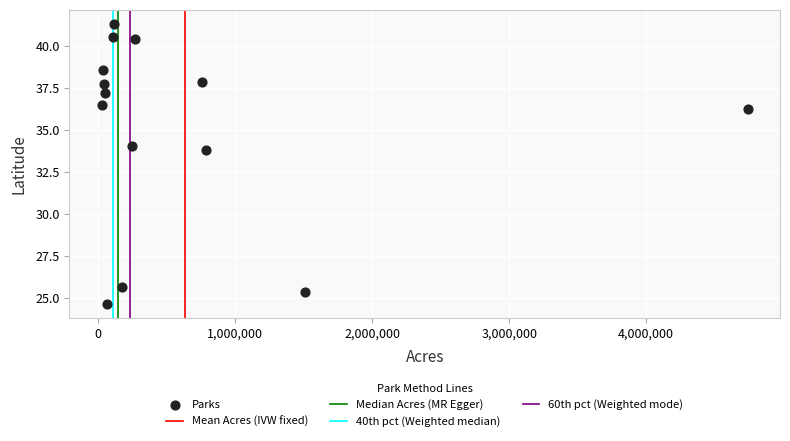

What is the range of X values (max minus min)?

4714306.0